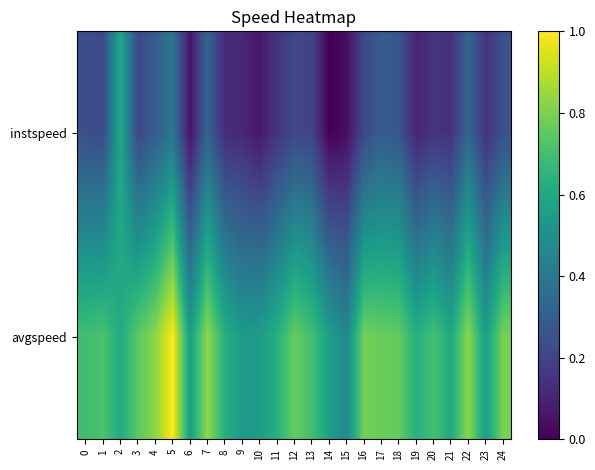

Reading right to left, extract all data points from this chart.

instspeed: 24=0.2	23=0.2	22=0.3	21=0.1	20=0.2	19=0.1	18=0.3	17=0.3	16=0.2	15=0.0	14=0.0	13=0.2	12=0.2	11=0.2	10=0.1	9=0.1	8=0.1	7=0.3	6=0.0	5=0.4	4=0.3	3=0.2	2=0.6	1=0.2	0=0.2
avgspeed: 24=0.8	23=0.6	22=0.8	21=0.6	20=0.7	19=0.6	18=0.8	17=0.8	16=0.8	15=0.5	14=0.6	13=0.7	12=0.8	11=0.6	10=0.5	9=0.5	8=0.6	7=0.8	6=0.6	5=1.0	4=0.8	3=0.7	2=0.6	1=0.7	0=0.7